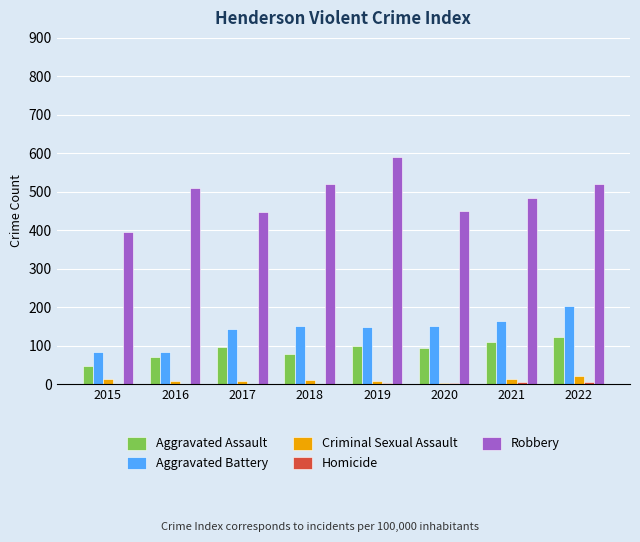

What is the sum of the Aggravated Assault values at 2016 and 2020?

165